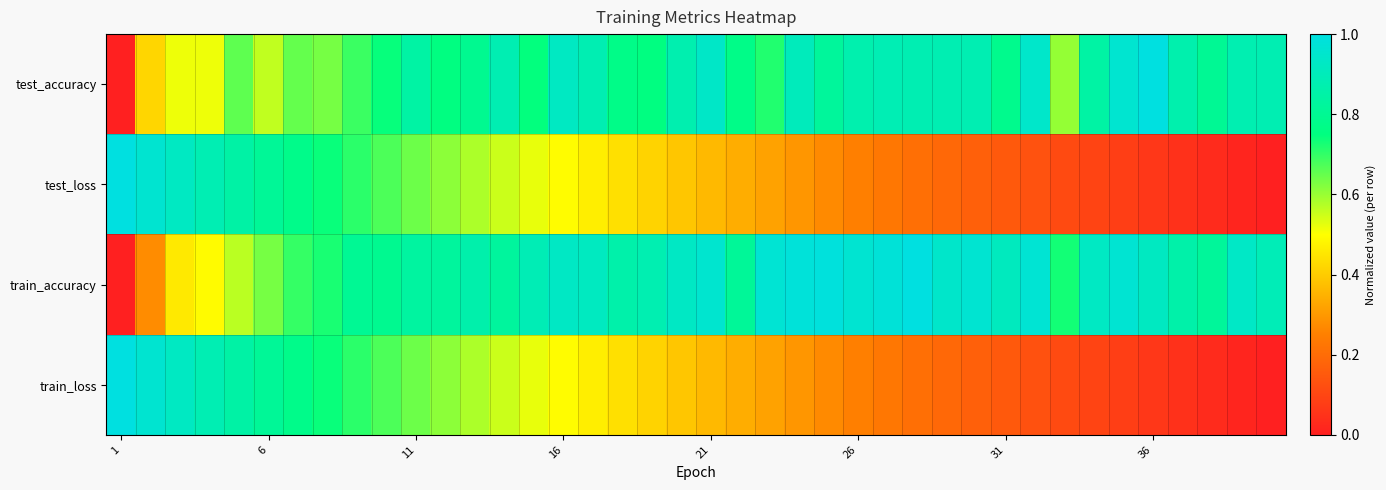

What is the greatest value displayed?

1.0